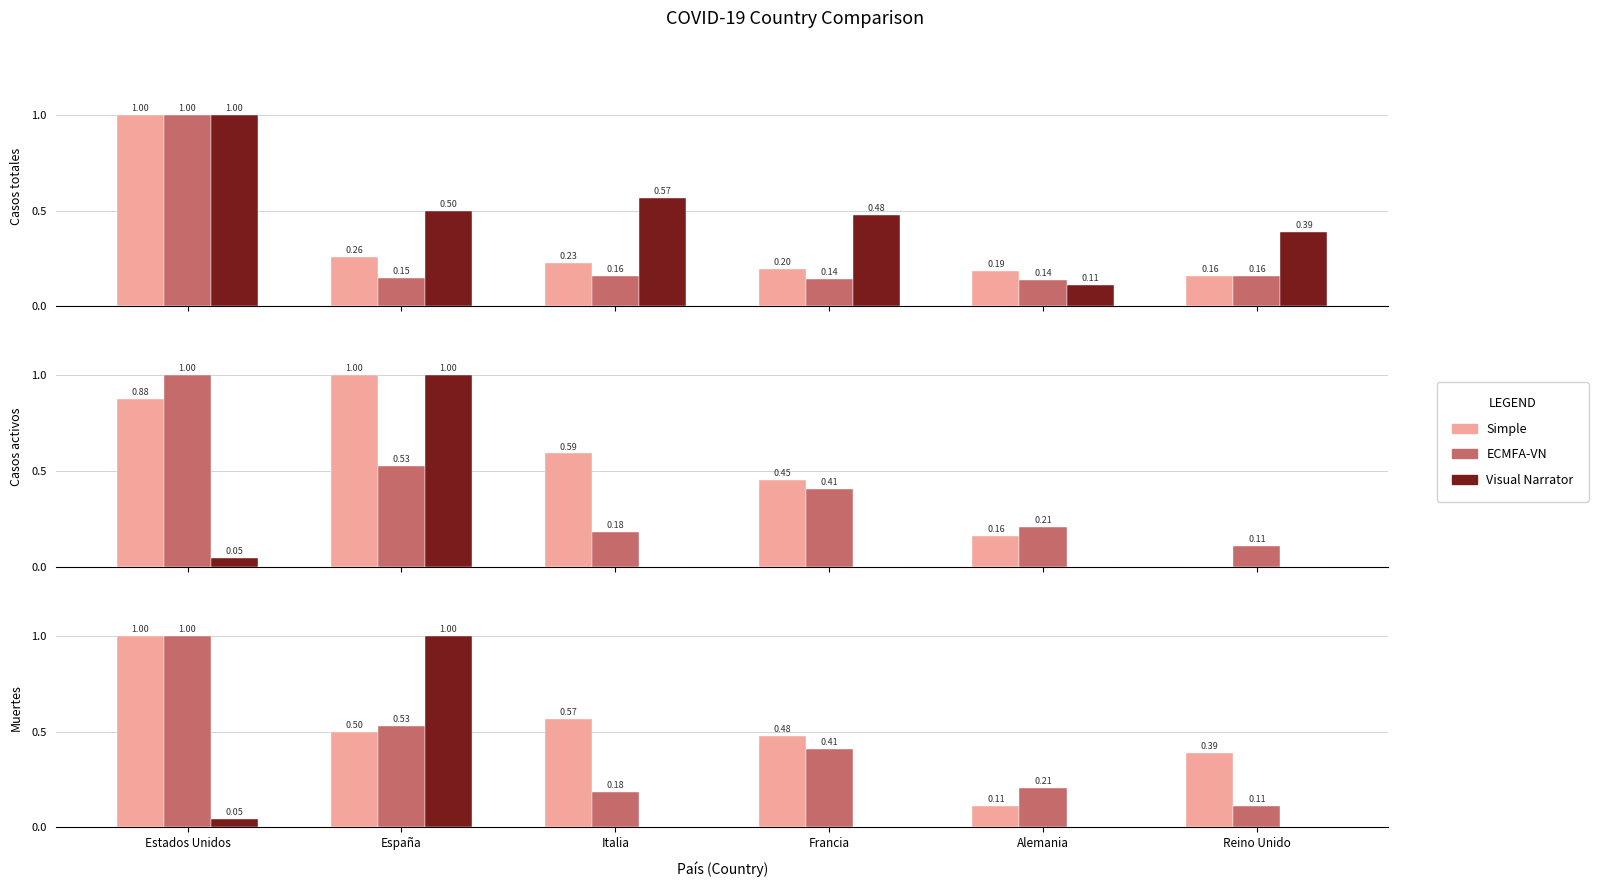

List the labels in order of Visual Narrator value, largest first.

España, Estados Unidos, Italia, Francia, Alemania, Reino Unido